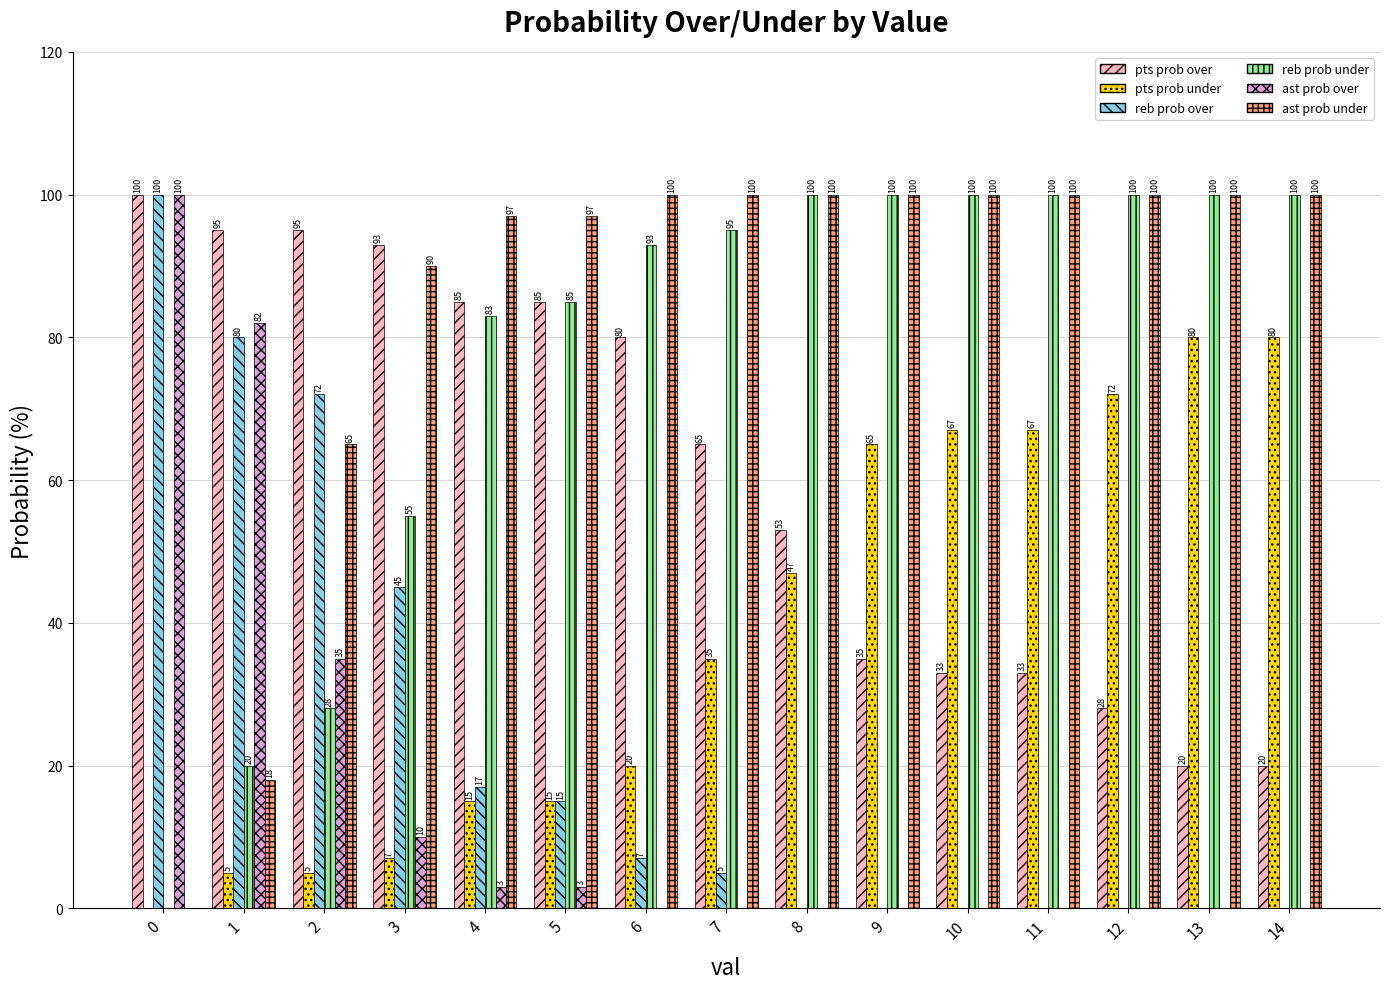

What is the average value of the reb prob under series?

77